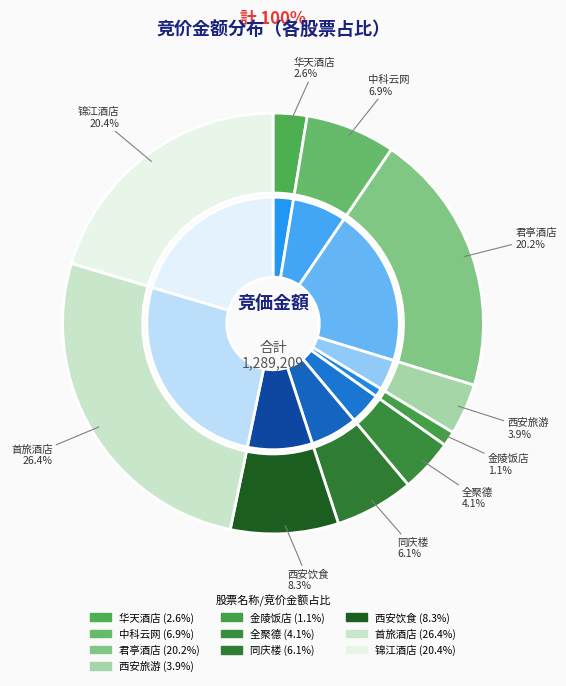

What is the smallest slice in the pie chart?

金陵饭店